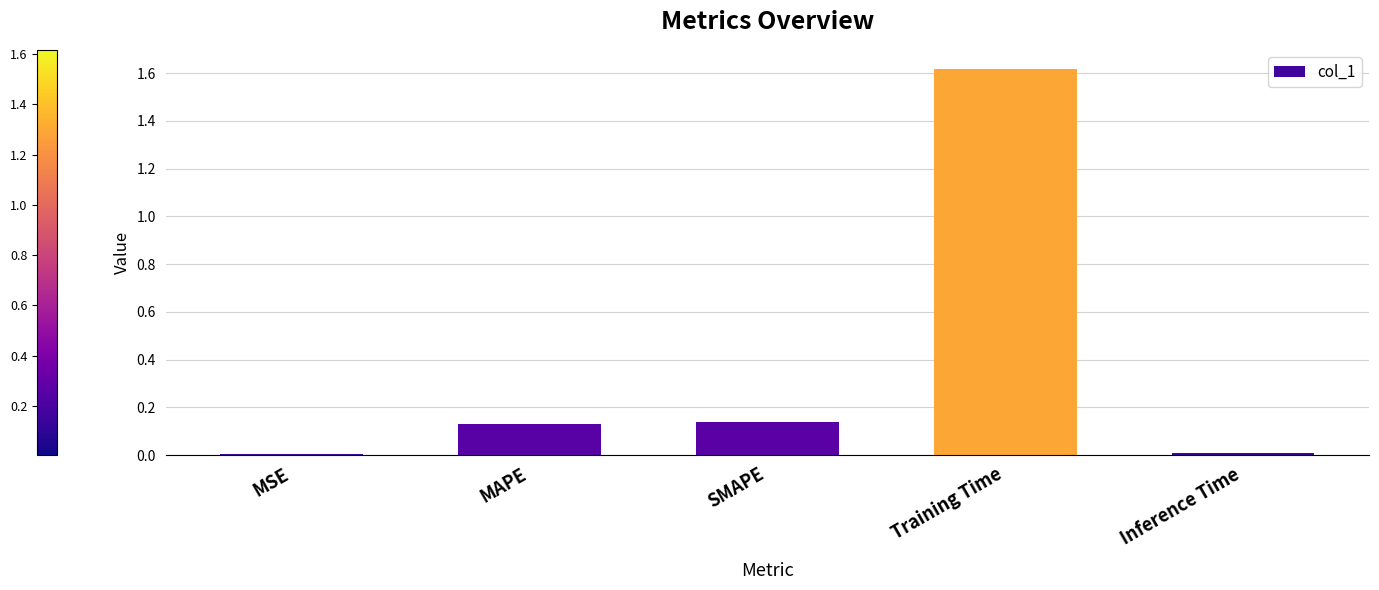

The chart shows a value of 0.0 at MAPE. True or false?

False